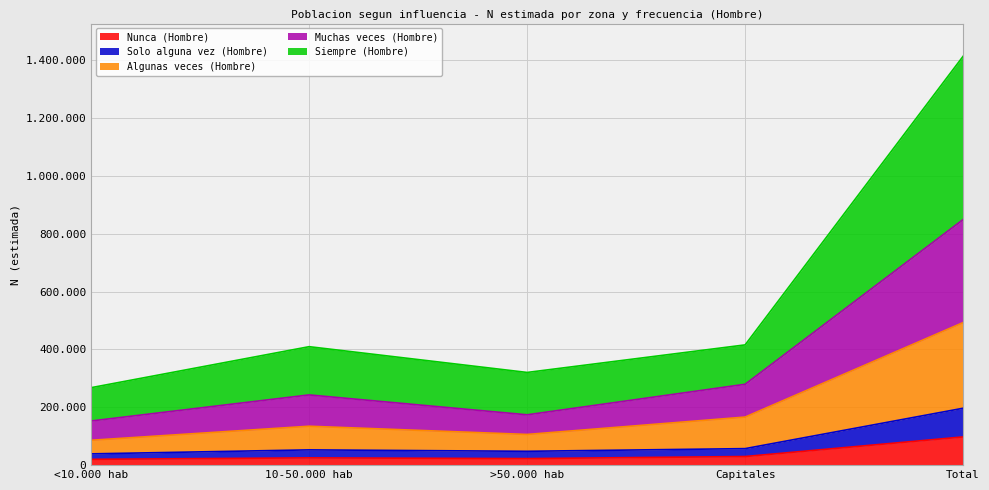

What is the label of the 4th point from the right?

10-50.000 hab